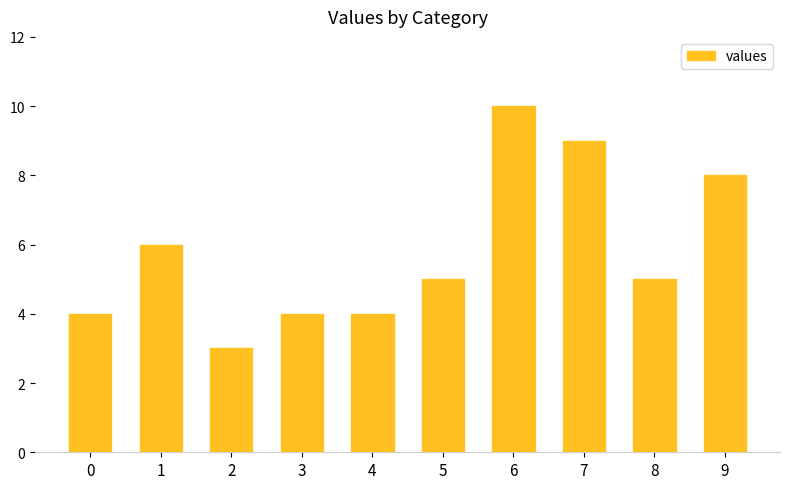

What is the value of the 4th bar from the left?

4